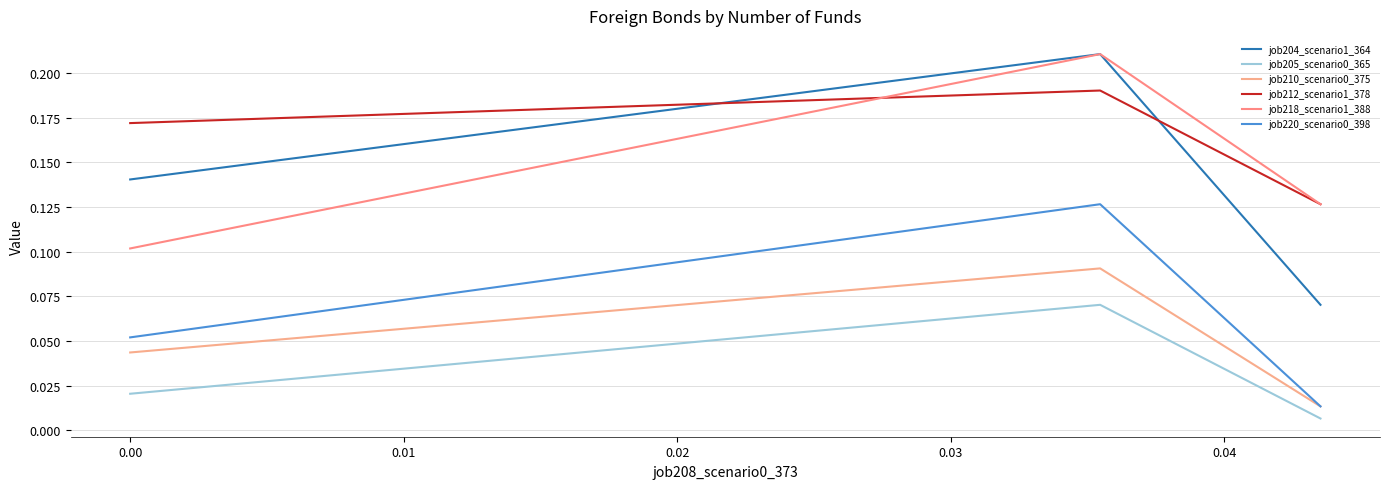

Is it true that job210_scenario0_375 equals 0.0 at 0.00?

False